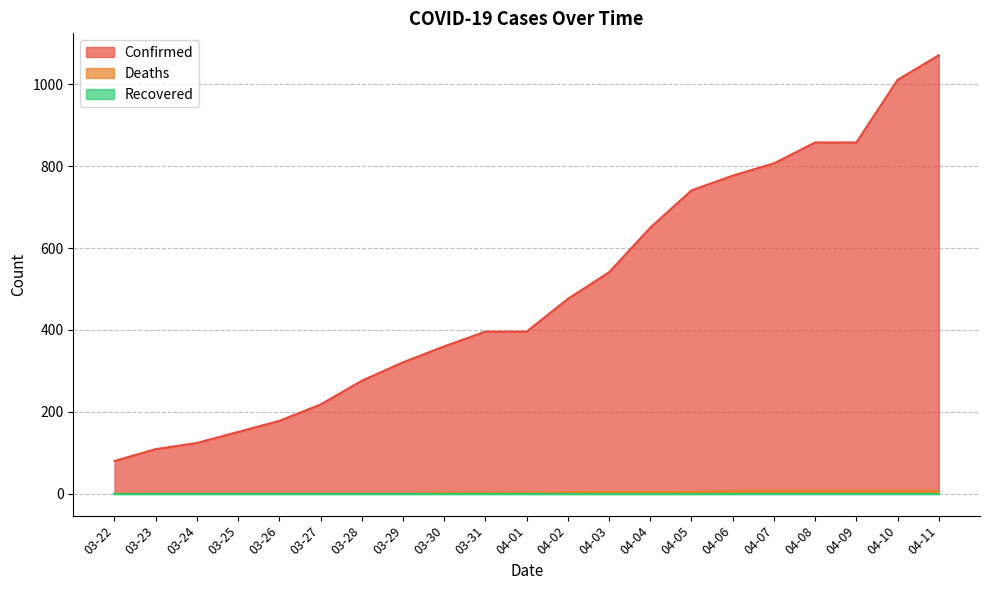

Does the chart display data point markers on the line(s)?

No